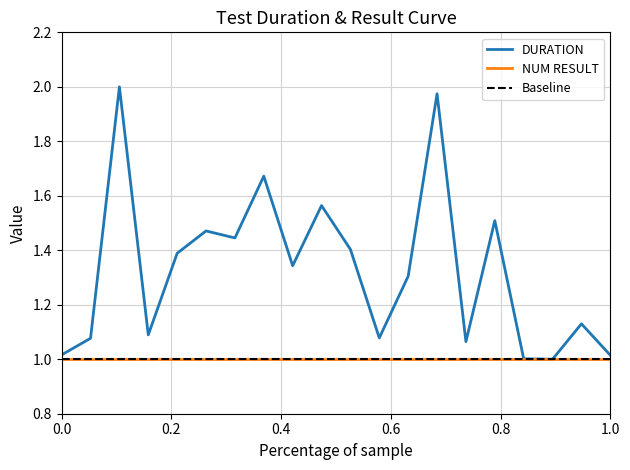

What is the value of the 3rd point from the left?

2.0